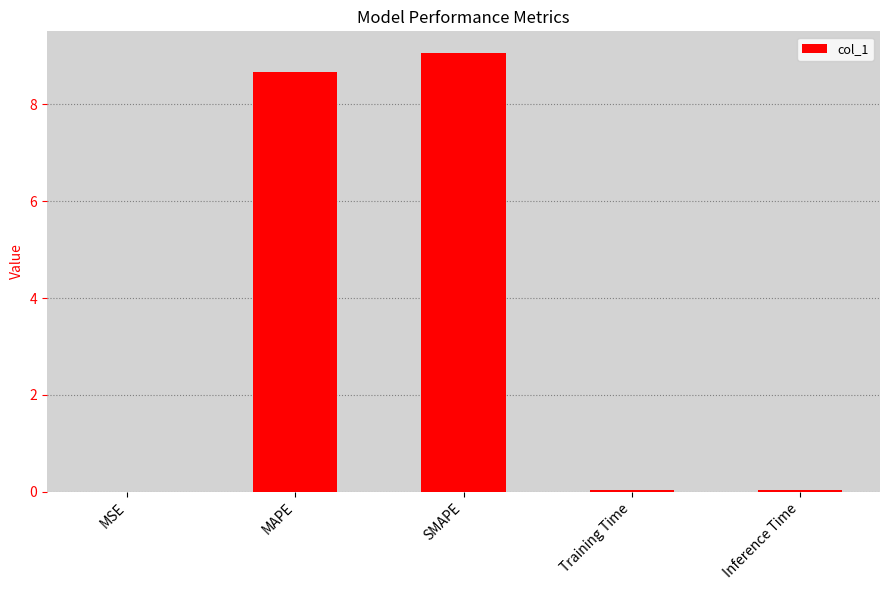

How many categories are shown in the chart?

5